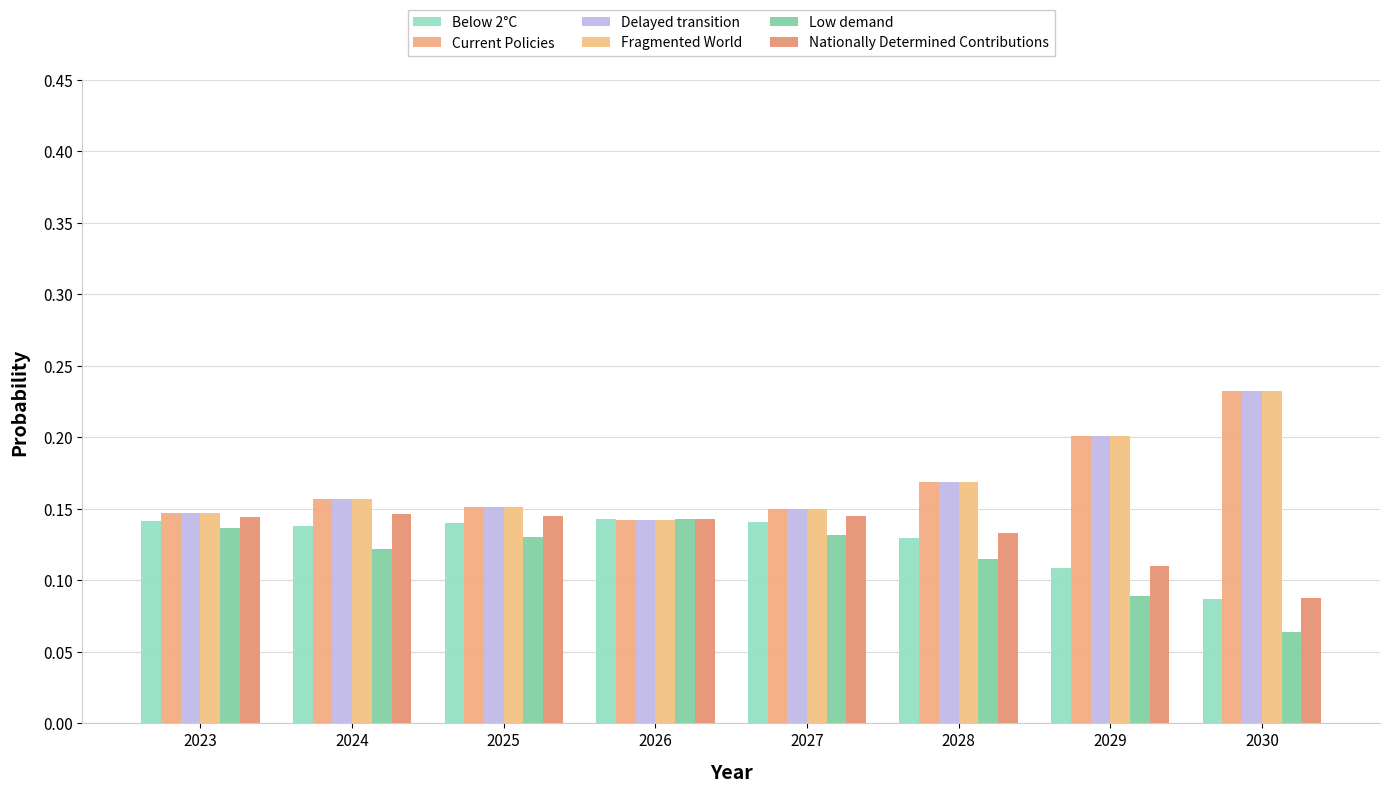

Are the bars grouped side by side (vs. stacked)?

Yes